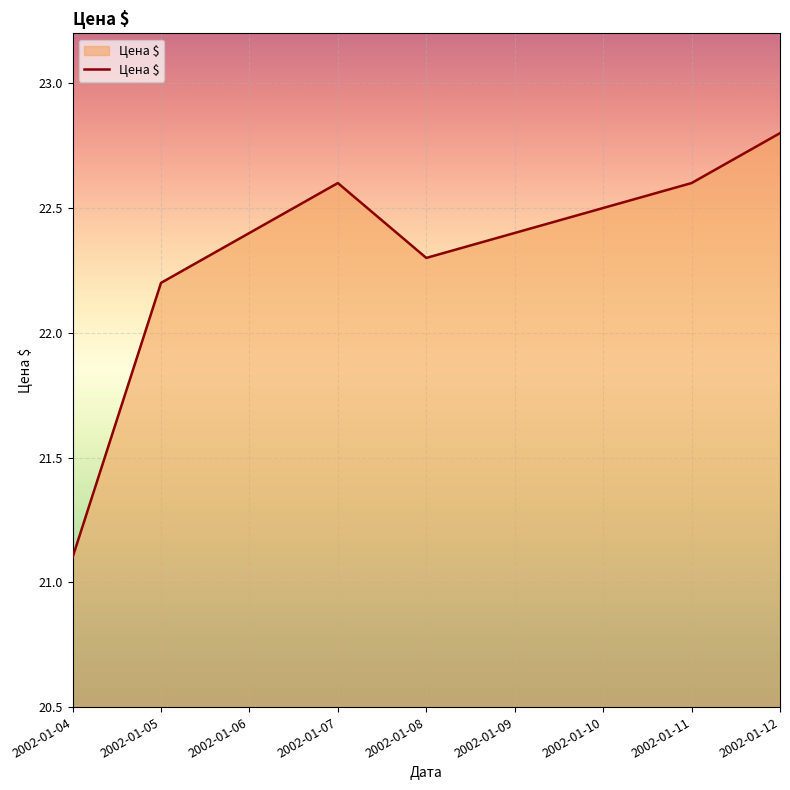

Where is the first local maximum?

2002-01-07